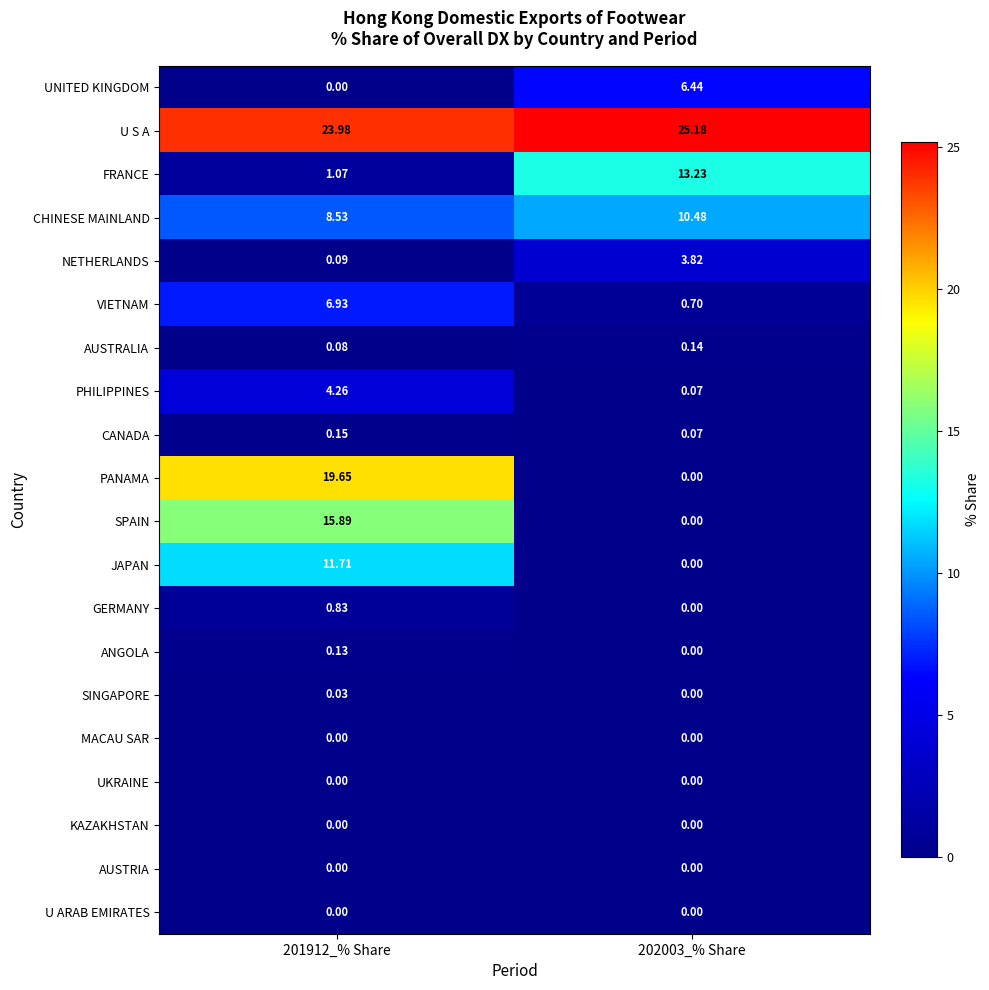

Which series has the largest range (max minus min)?

PANAMA